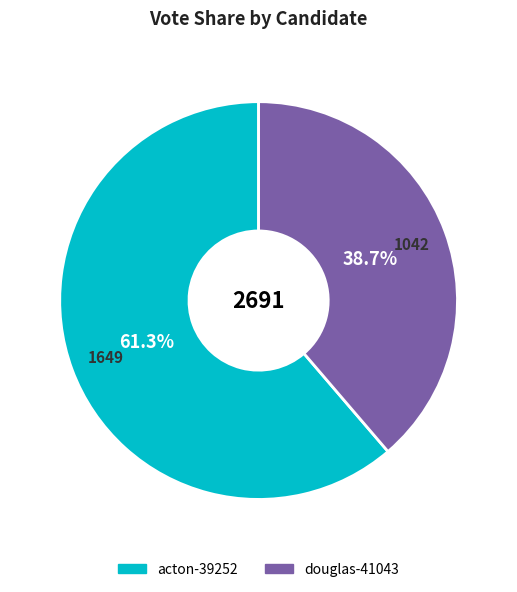

Which category has the smallest portion of the pie?

douglas-41043